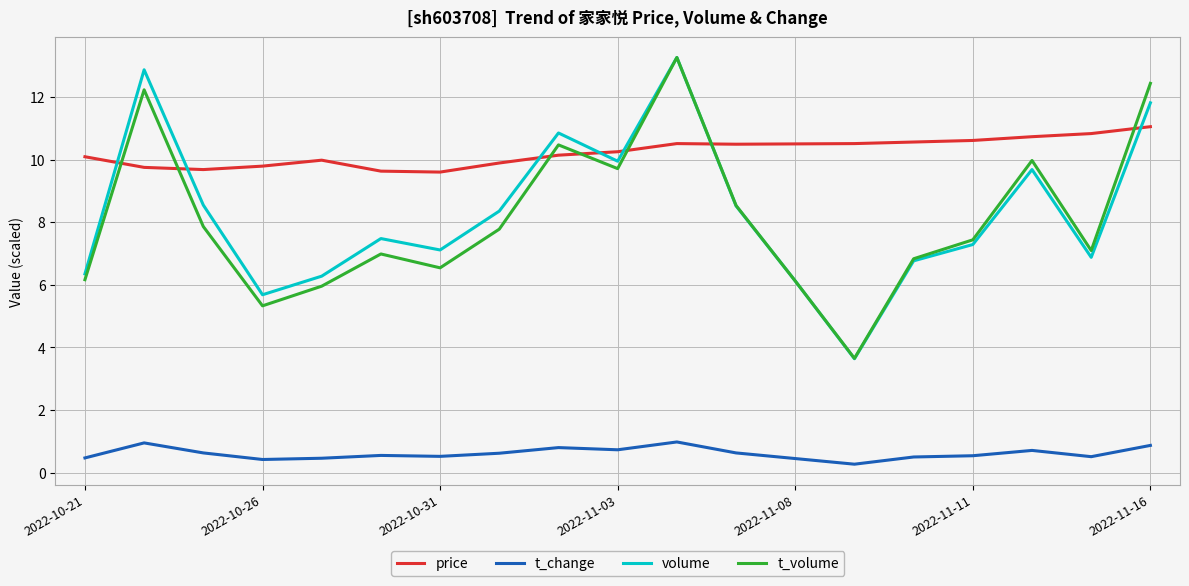

What is the maximum value for volume?

13.3